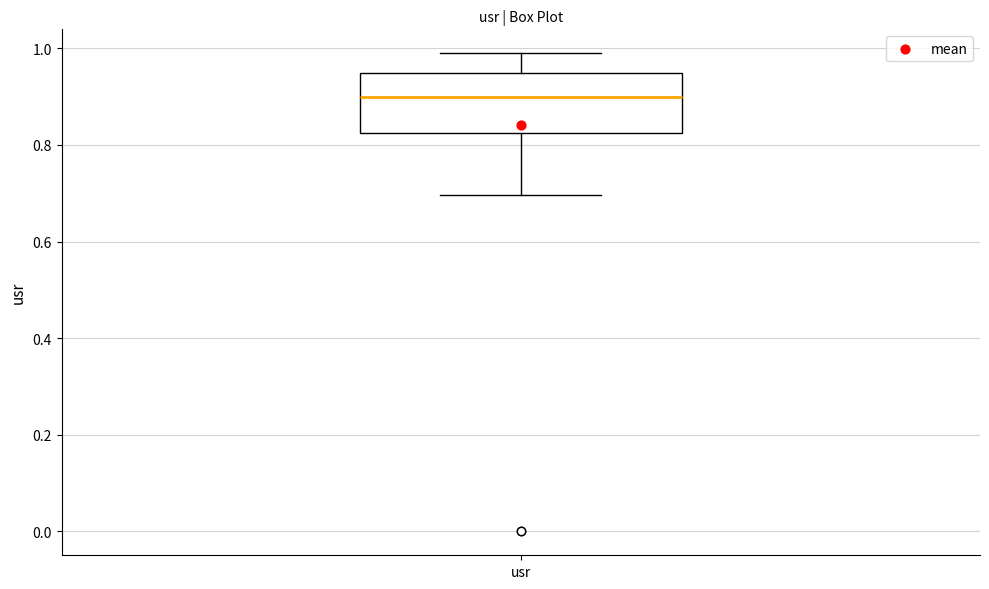

Transcribe this box plot: give where the median line is, the range the box spans, and where the two whiskers end, as read against the y-axis. The values are not printed on the chart, so give them approximately, as read against the axis.

median 0.90, box 0.82 to 0.94, whiskers 0.70 to 0.98